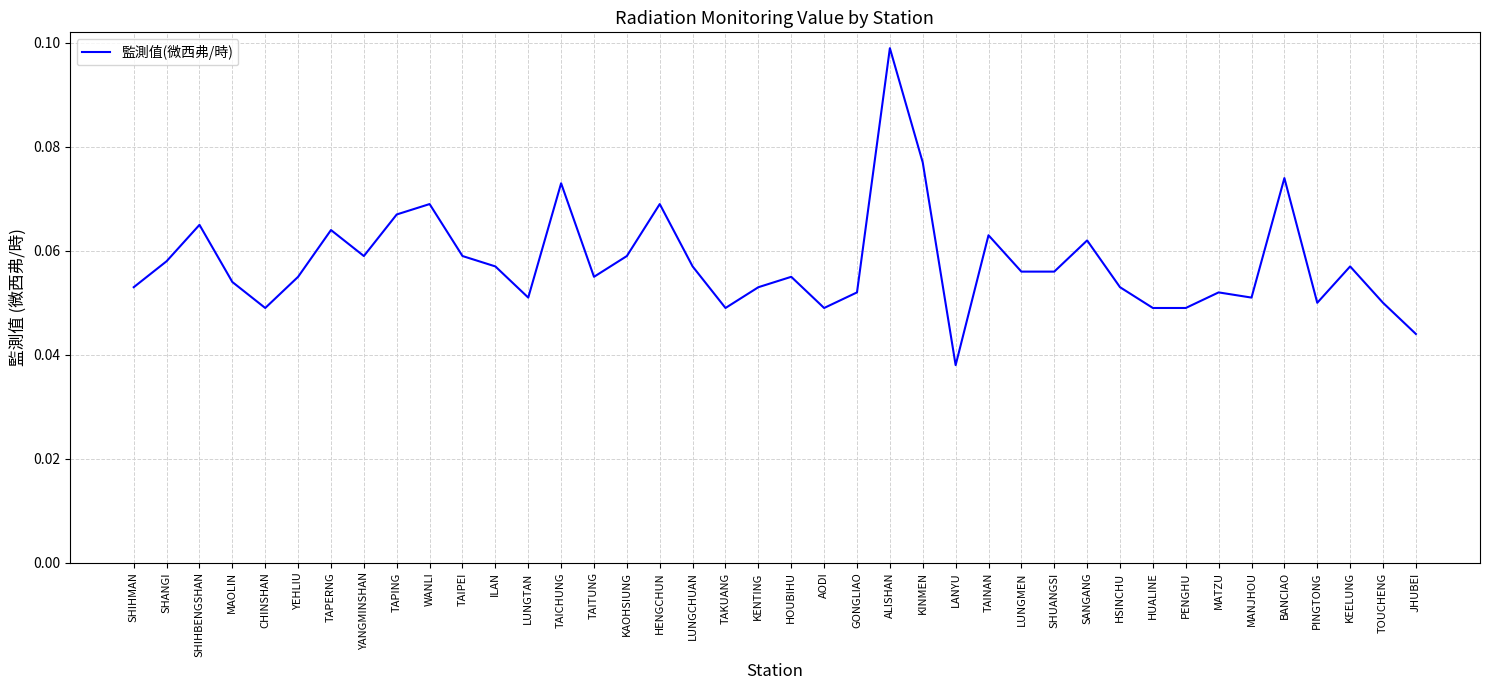

Where is the data nearest to the value 0?

LANYU